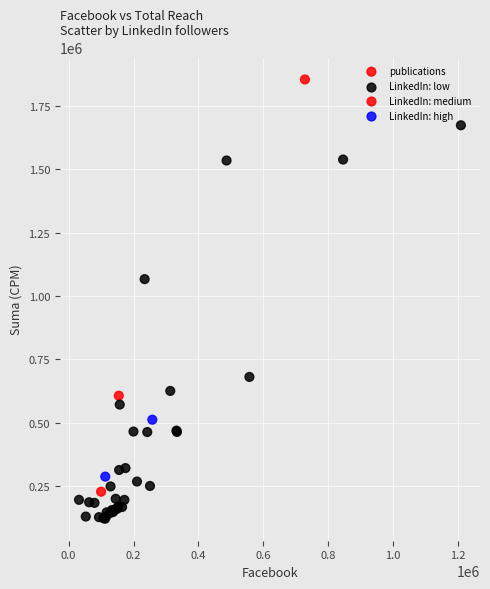

What Y value in the scatter plot is closest to 987610?

1066407